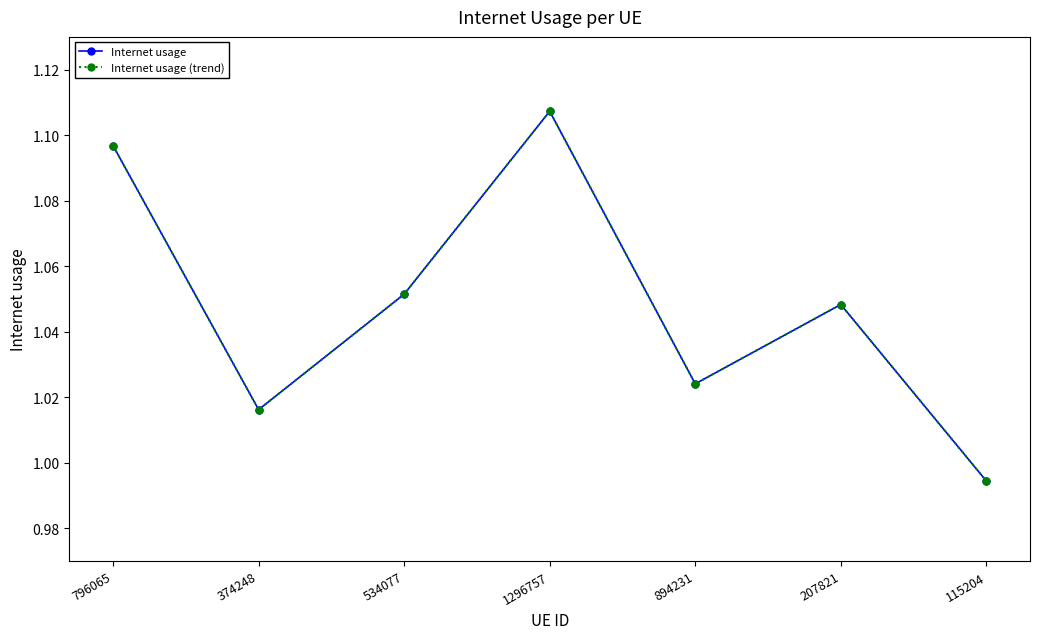

Reading left to right, list all the values displayed in this chart.

Internet usage: 796065=1.1	374248=1.0	534077=1.1	1296757=1.1	894231=1.0	207821=1.0	115204=1.0
Internet usage (trend): 796065=1.1	374248=1.0	534077=1.1	1296757=1.1	894231=1.0	207821=1.0	115204=1.0